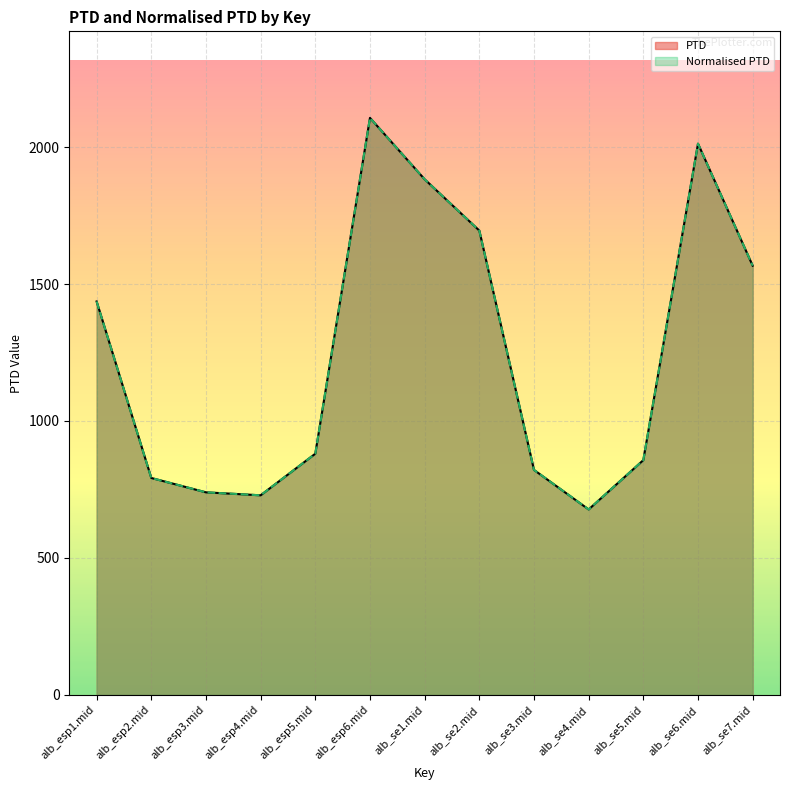

What is the sum of the Normalised PTD values at alb_esp1.mid and alb_se4.mid?

2113.0